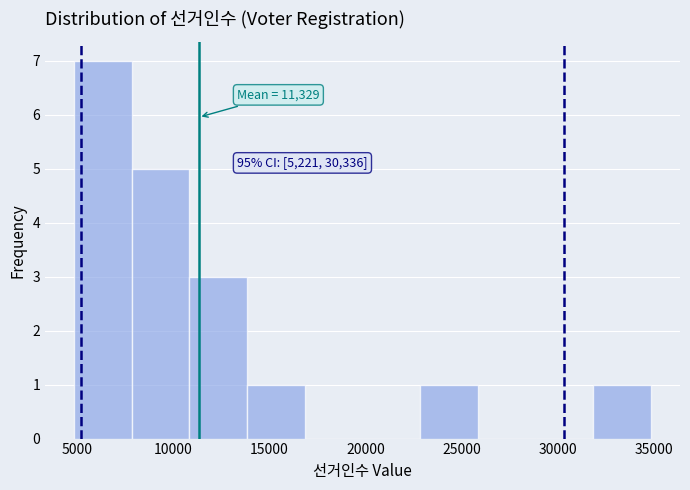

Which range on the x-axis has the tallest bar?

5000 to 8000